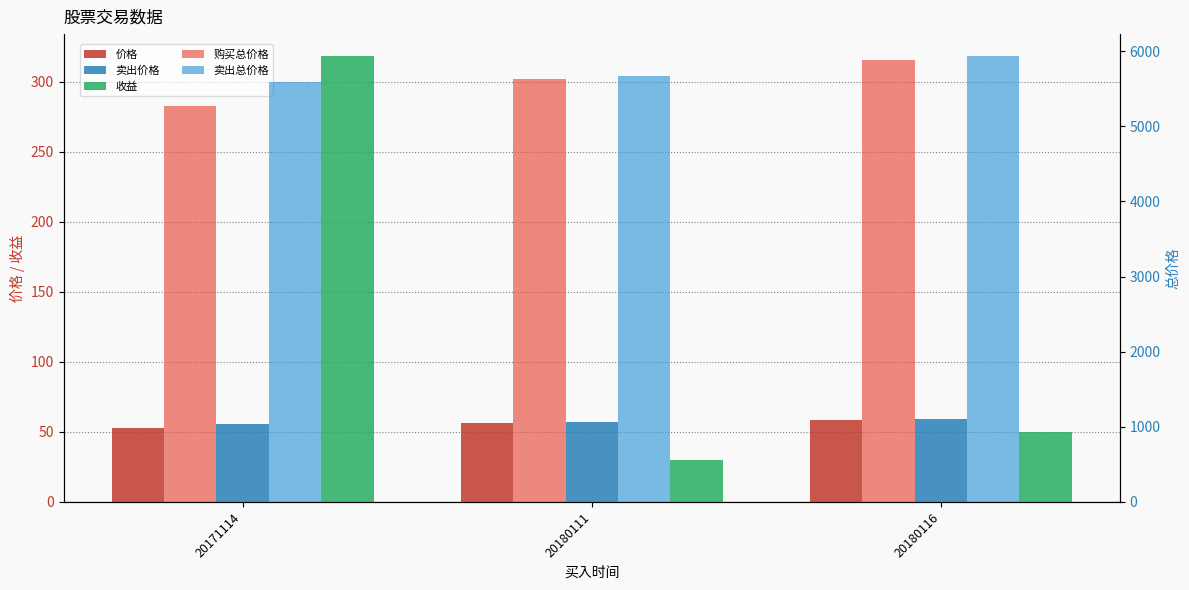

Does the chart contain stacked bars?

No